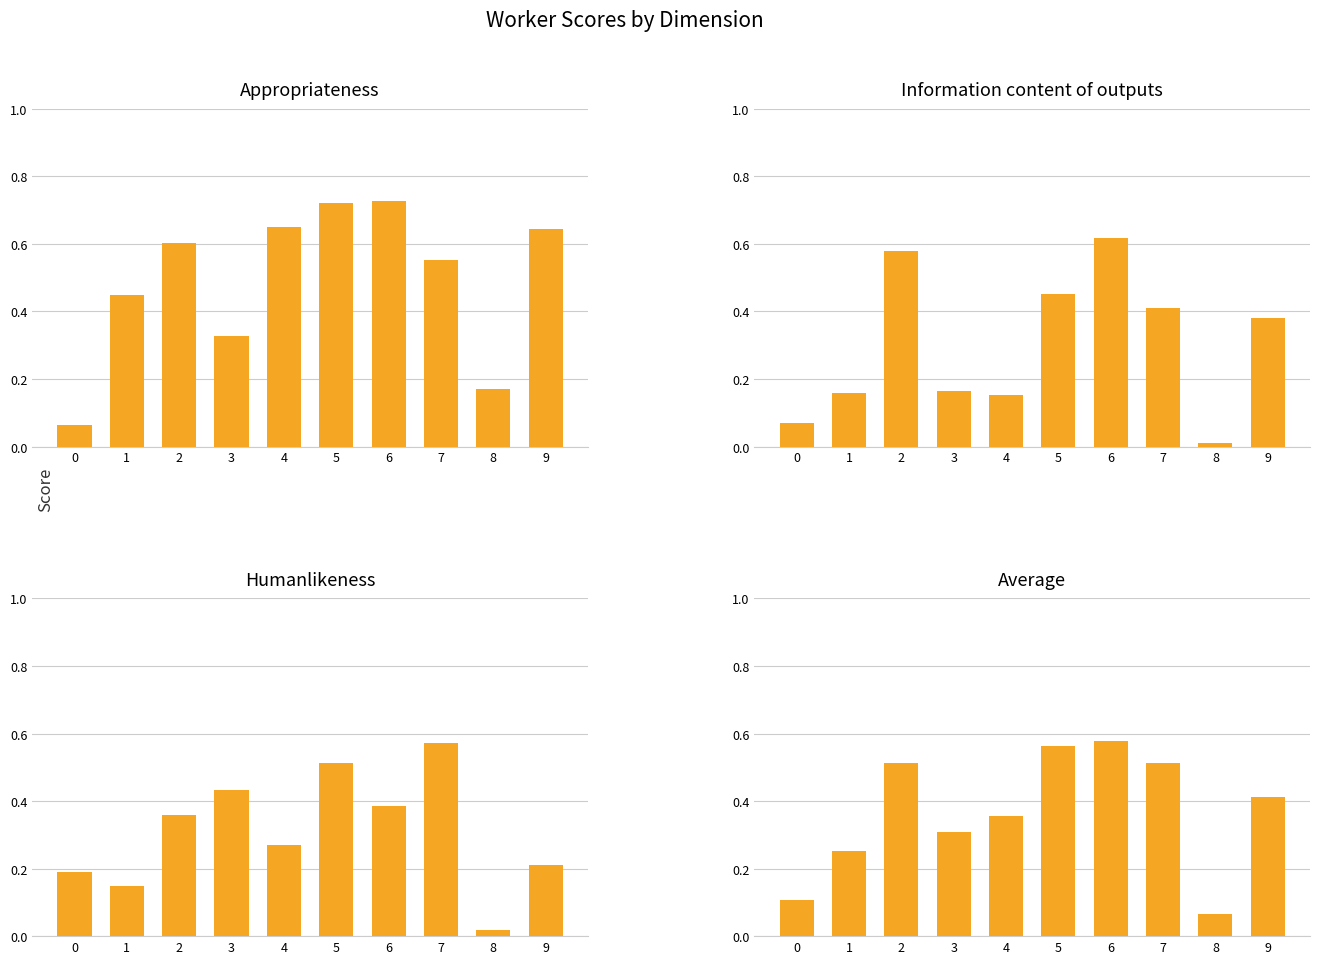

What is the difference between the maximum and minimum values in the Average series?

0.5